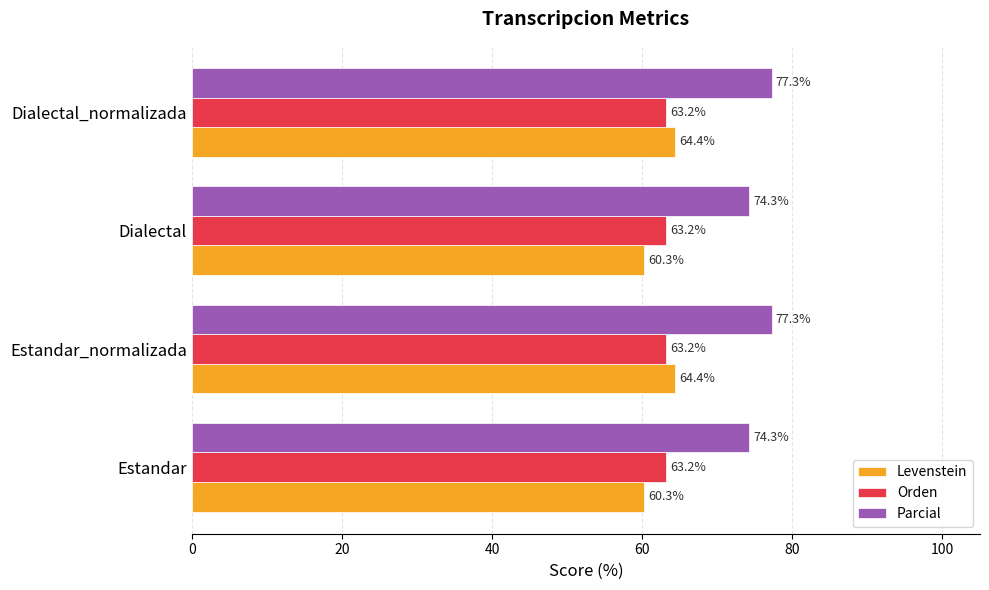

List the series in order of their peak value, highest first.

Parcial, Levenstein, Orden